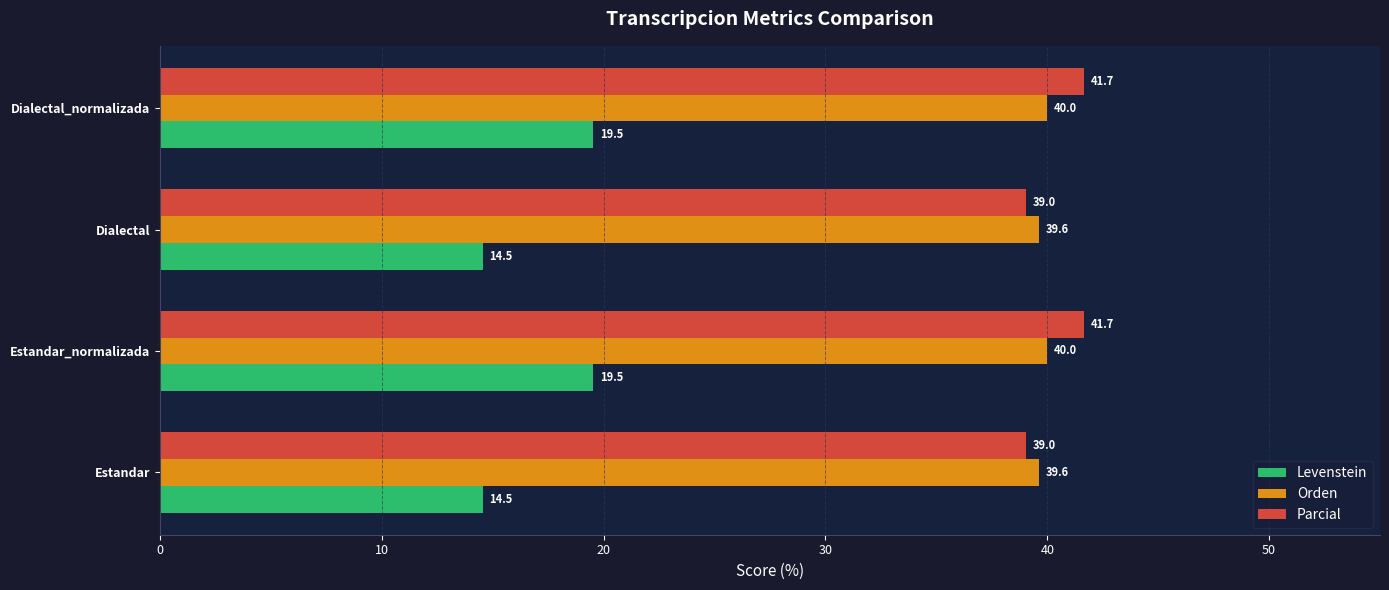

Rank the series by their maximum value, from lowest to highest.

Levenstein, Orden, Parcial